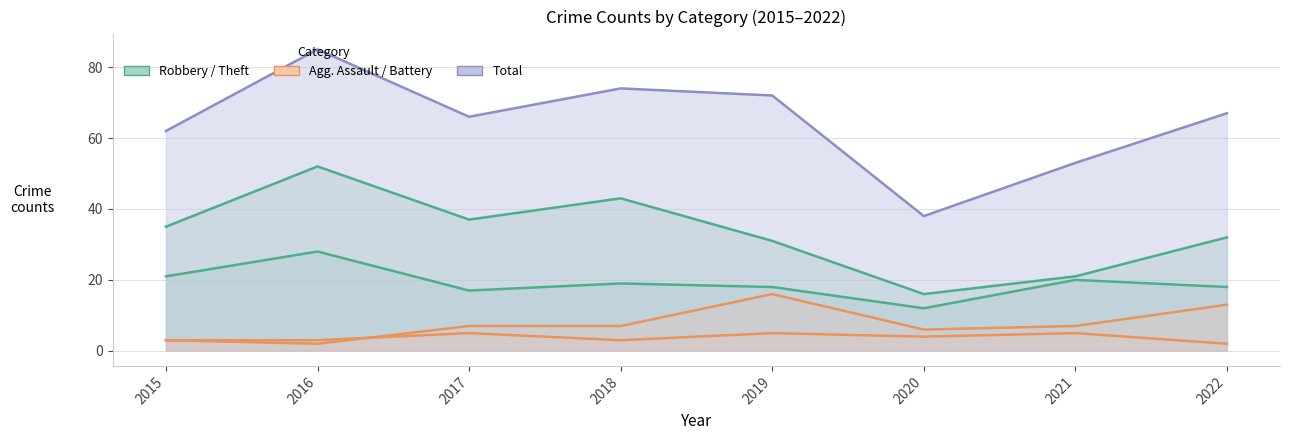

Reading left to right, what are all the values shown in this chart?

Robbery: 2015=21	2016=28	2017=17	2018=19	2019=18	2020=12	2021=20	2022=18
Theft: 2015=35	2016=52	2017=37	2018=43	2019=31	2020=16	2021=21	2022=32
Aggravated Battery: 2015=3	2016=2	2017=7	2018=7	2019=16	2020=6	2021=7	2022=13
Aggravated Assault: 2015=3	2016=3	2017=5	2018=3	2019=5	2020=4	2021=5	2022=2
Total: 2015=62	2016=85	2017=66	2018=74	2019=72	2020=38	2021=53	2022=67